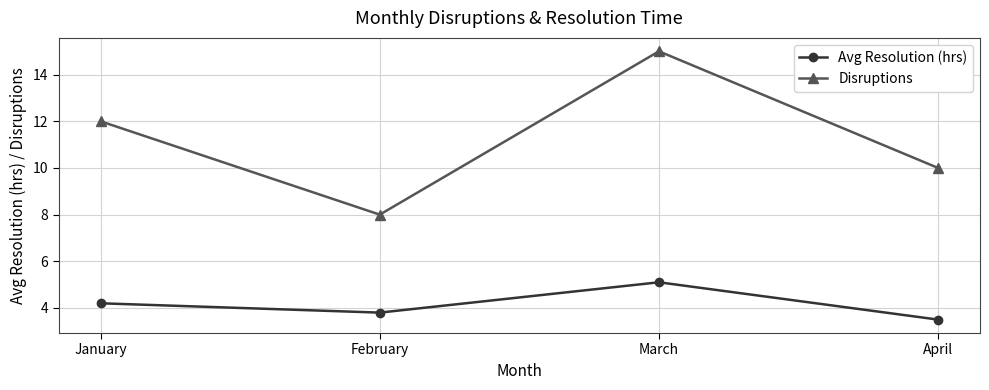

Reading left to right, extract all data points from this chart.

Avg Resolution (hrs): January=4.2	February=3.8	March=5.1	April=3.5
Disruptions: January=12.0	February=8.0	March=15.0	April=10.0